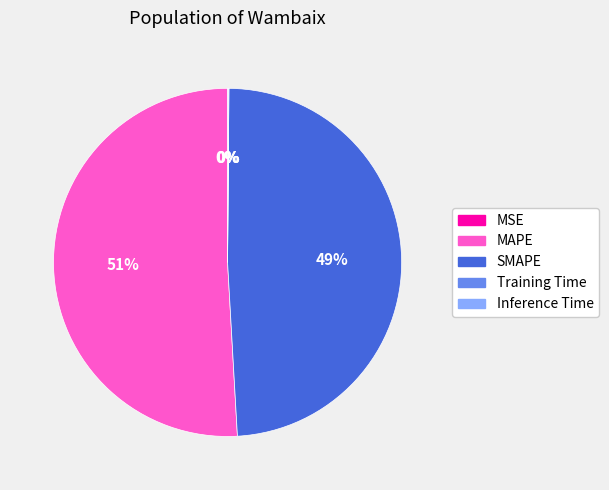

What is the largest slice in the pie chart?

MAPE